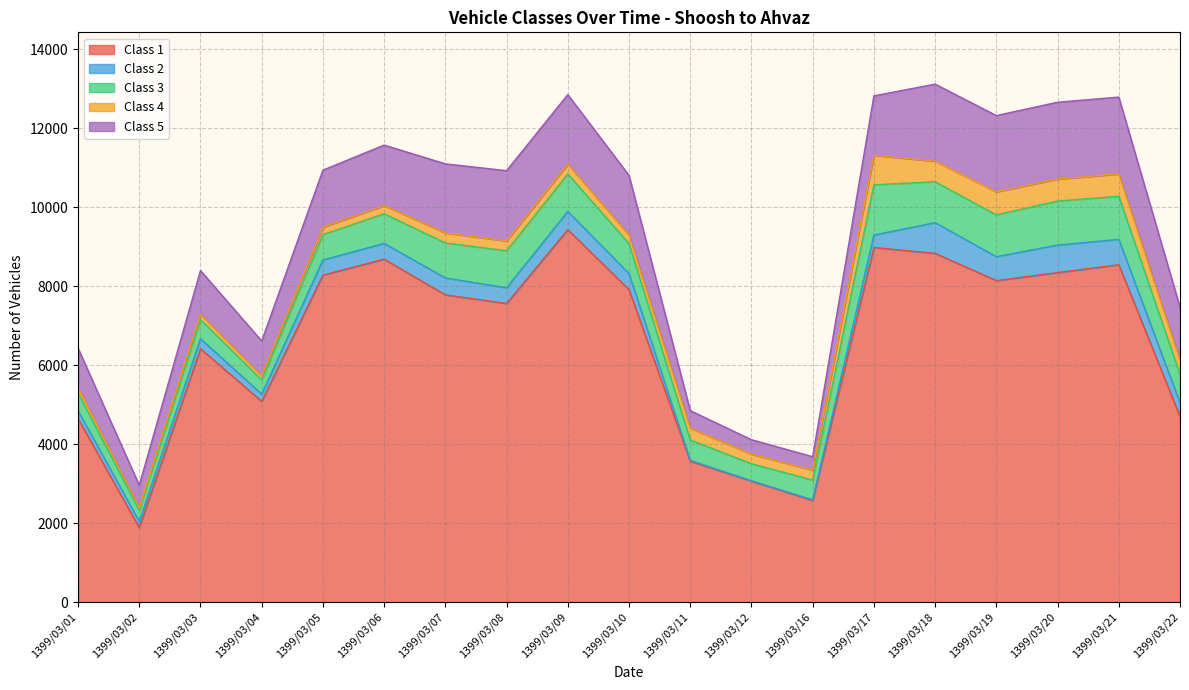

Does the chart display data point markers on the line(s)?

No